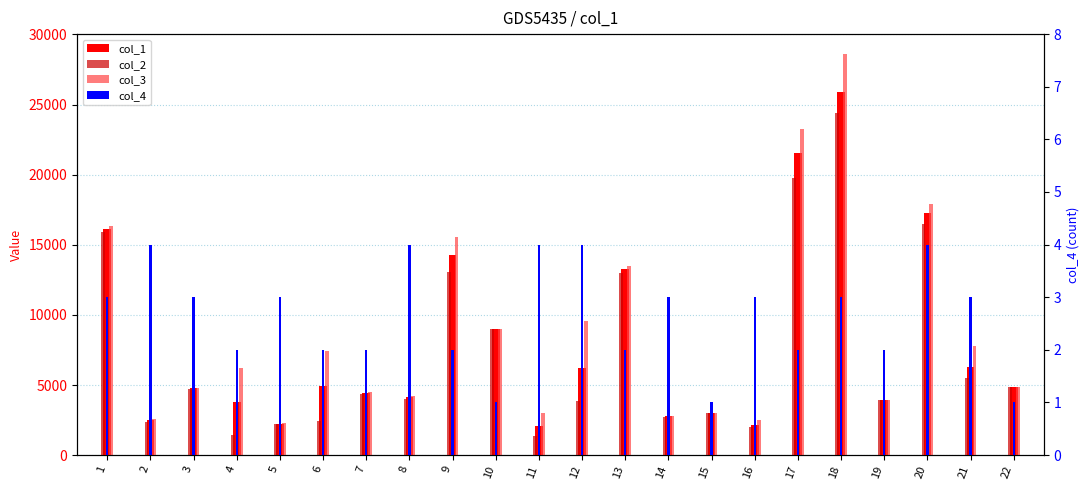

What is the value of the col_4 bar at the 19th from the left?

2.0